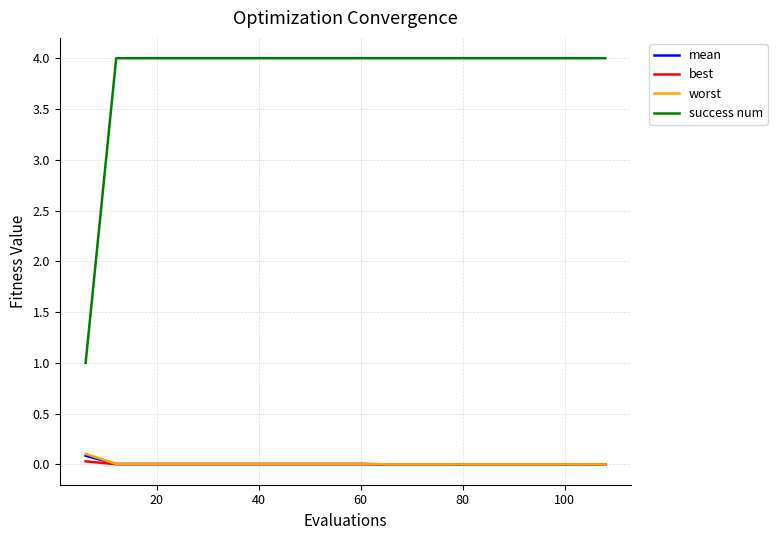

Which series has the largest range (max minus min)?

success num